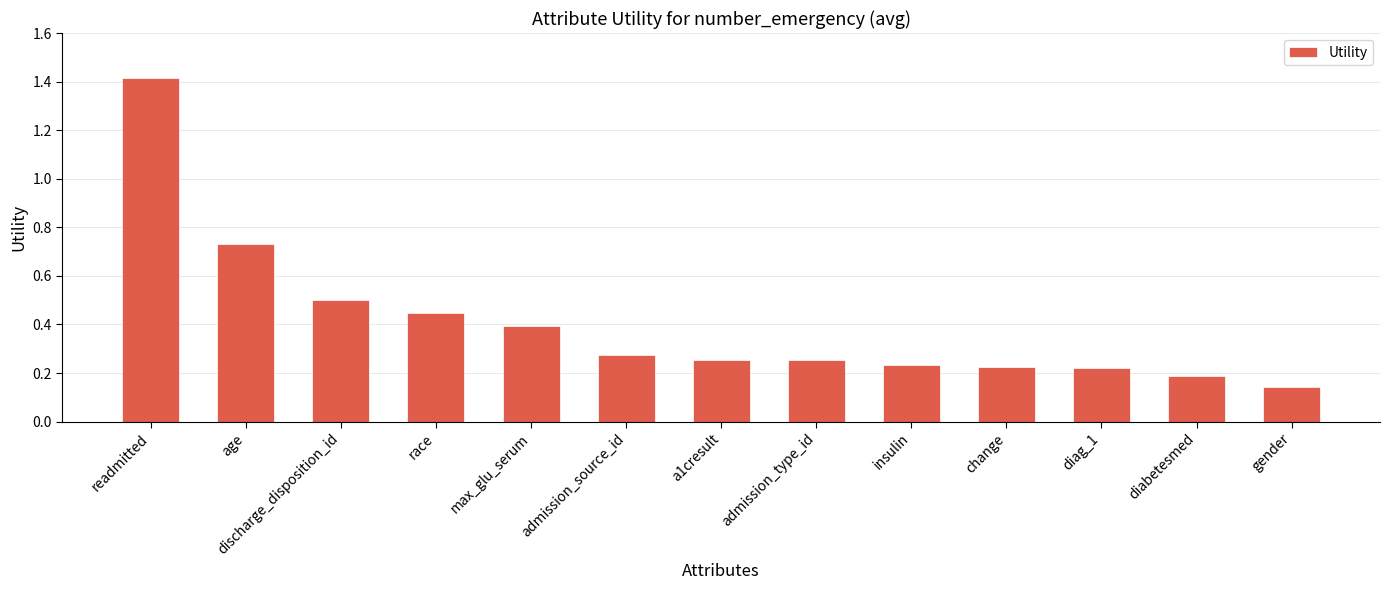

What is the maximum value shown in the chart?

1.4